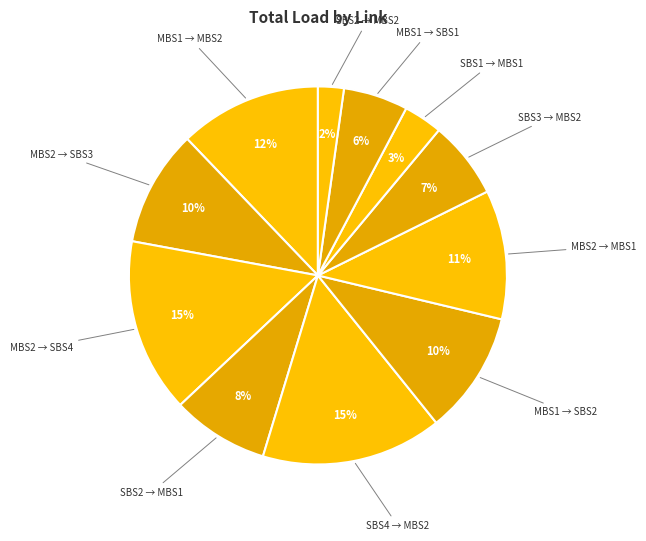

Does any single category account for the majority?

No